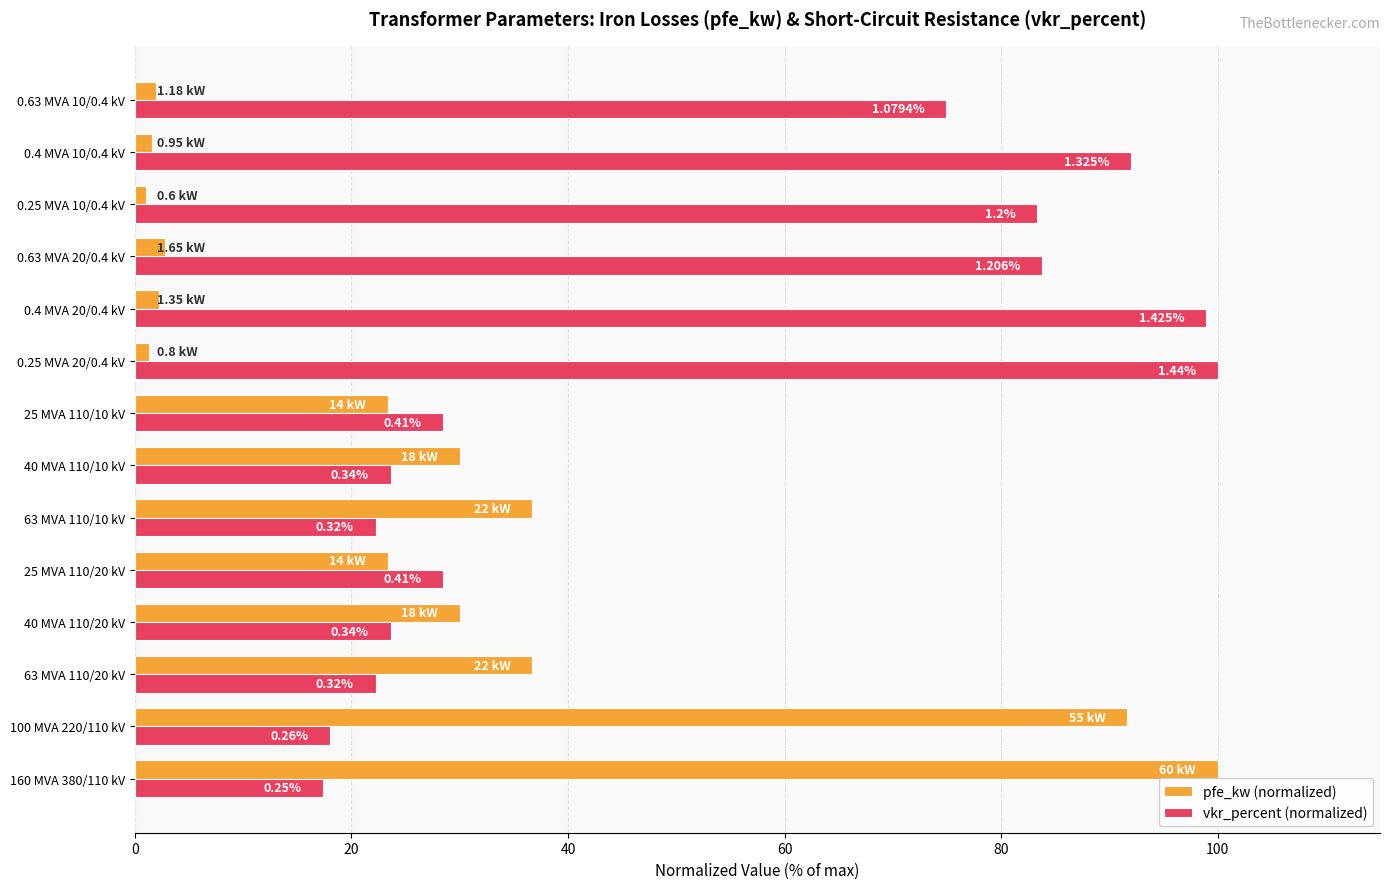

How many series are shown in this chart?

2